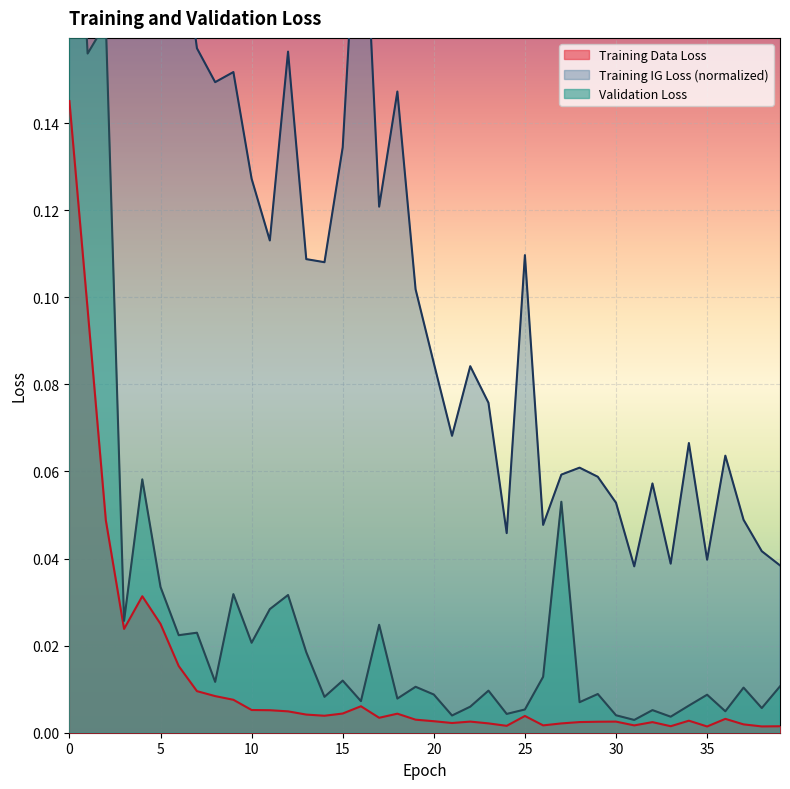

Which series has the widest spread of values?

Training IG Loss